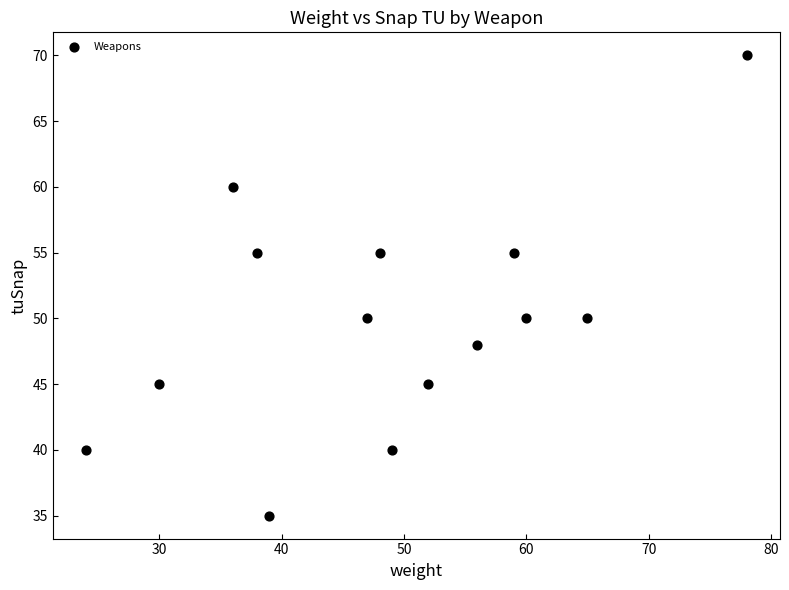

What is the range of Y values (max minus min)?

35